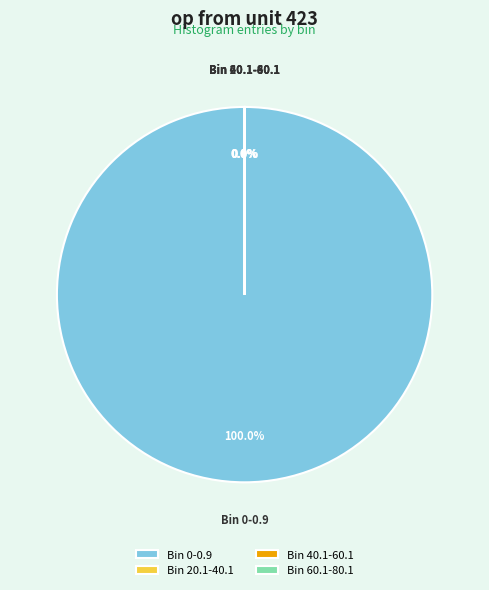

What is the majority slice?

Bin 0-0.9